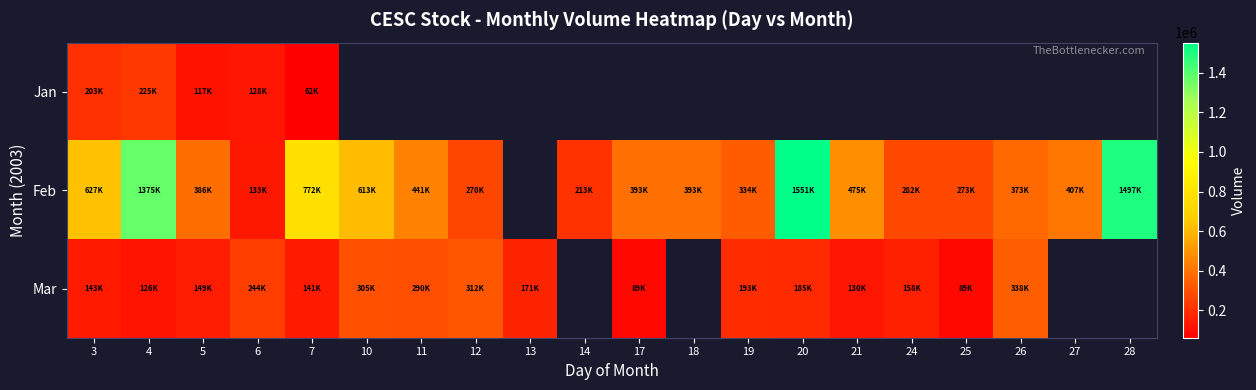

At which category does the chart reach its minimum across all series?

7